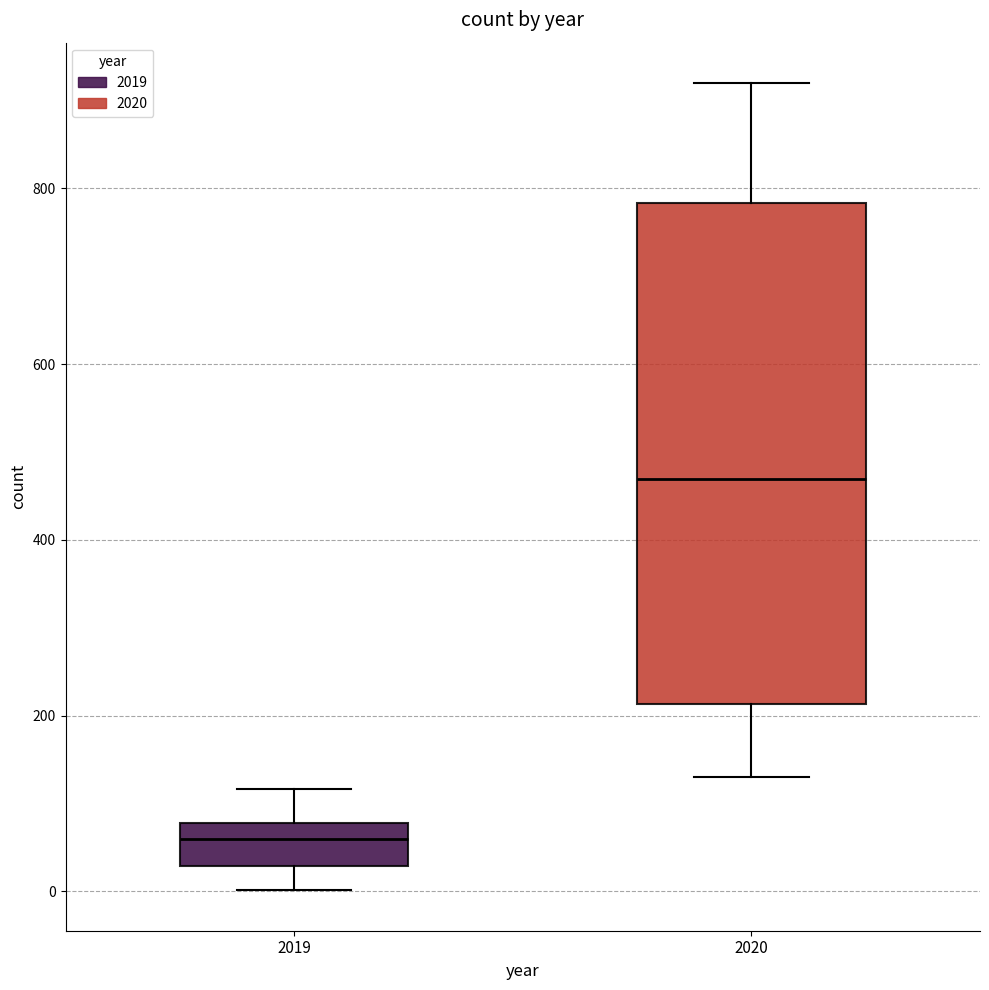

Which box's median line is the highest?

2020